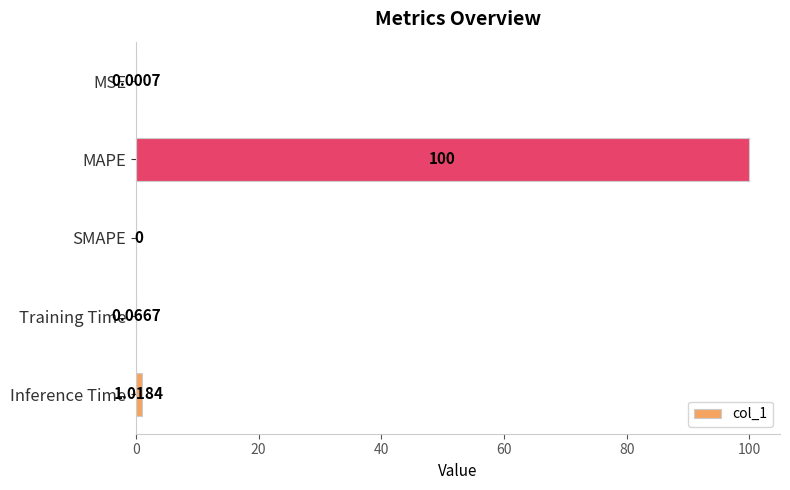

Which has a higher value, Training Time or MAPE?

MAPE